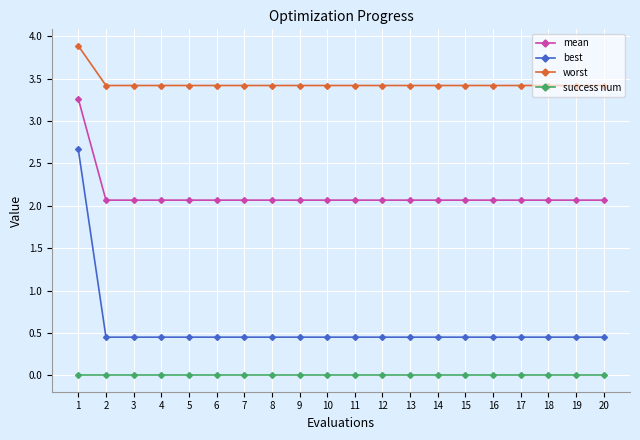

What is the value of the worst point at the 13th from the left?

3.4